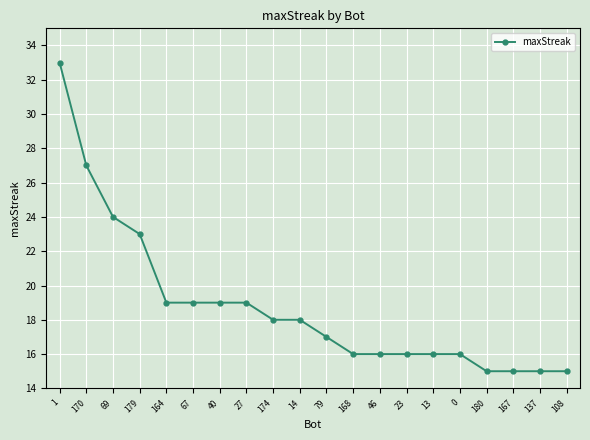

What is the smallest value displayed?

15